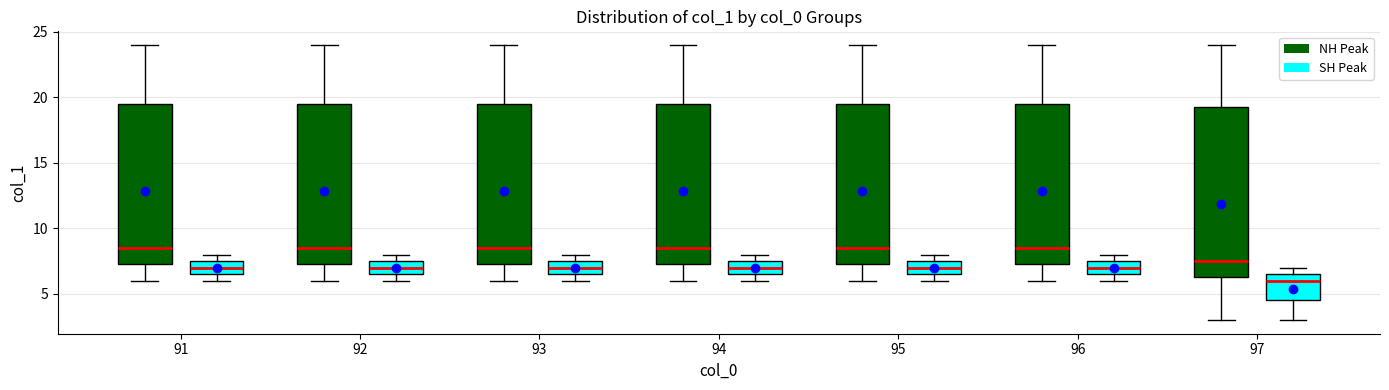

Reading left to right, transcribe this box plot: for each box, give where its median line is, the range the box spans, and where its two whiskers end, as read against the y-axis. The values are not printed on the chart, so give them approximately, as read against the axis.

91 (NH Peak): median 8.5, box 7.5 to 19.5, whiskers 6.0 to 24.0
91 (SH Peak): median 7.0, box 6.5 to 7.5, whiskers 6.0 to 8.0
92 (NH Peak): median 8.5, box 7.5 to 19.5, whiskers 6.0 to 24.0
92 (SH Peak): median 7.0, box 6.5 to 7.5, whiskers 6.0 to 8.0
93 (NH Peak): median 8.5, box 7.5 to 19.5, whiskers 6.0 to 24.0
93 (SH Peak): median 7.0, box 6.5 to 7.5, whiskers 6.0 to 8.0
94 (NH Peak): median 8.5, box 7.5 to 19.5, whiskers 6.0 to 24.0
94 (SH Peak): median 7.0, box 6.5 to 7.5, whiskers 6.0 to 8.0
95 (NH Peak): median 8.5, box 7.5 to 19.5, whiskers 6.0 to 24.0
95 (SH Peak): median 7.0, box 6.5 to 7.5, whiskers 6.0 to 8.0
96 (NH Peak): median 8.5, box 7.5 to 19.5, whiskers 6.0 to 24.0
96 (SH Peak): median 7.0, box 6.5 to 7.5, whiskers 6.0 to 8.0
97 (NH Peak): median 7.5, box 6.5 to 19.5, whiskers 3.0 to 24.0
97 (SH Peak): median 6.0, box 4.5 to 6.5, whiskers 3.0 to 7.0